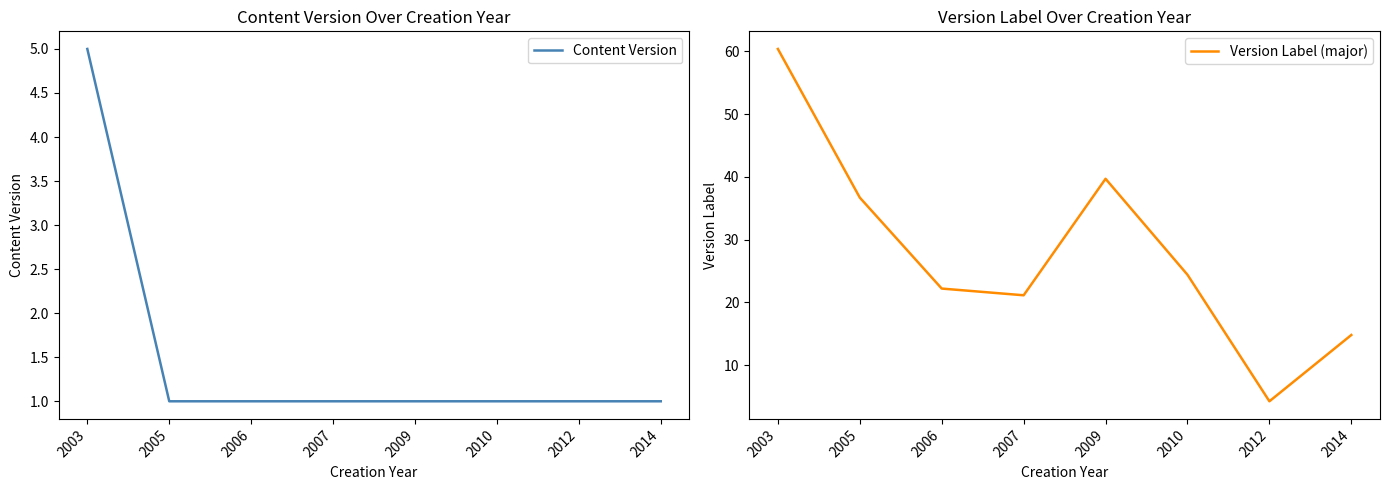

Which series has the widest spread of values?

Version Label (major)